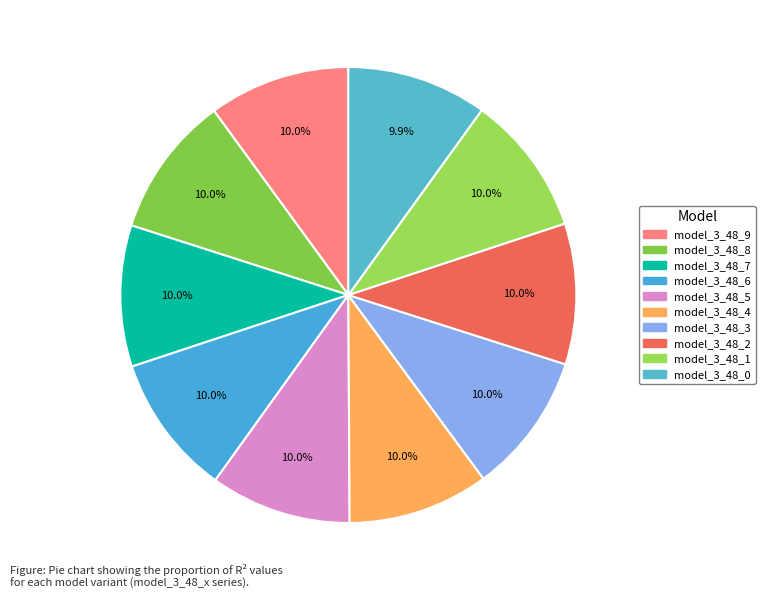

Count the number of slices in the pie.

10